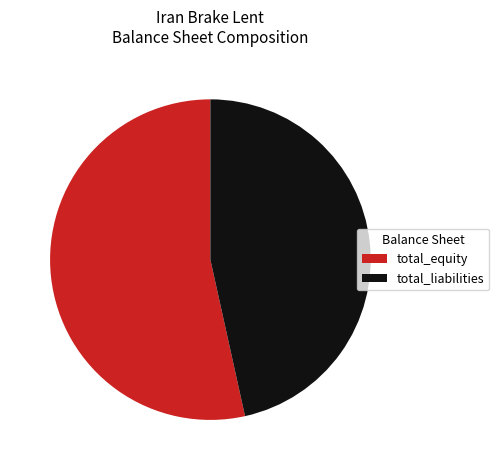

What is the smallest slice in the pie chart?

total_liabilities